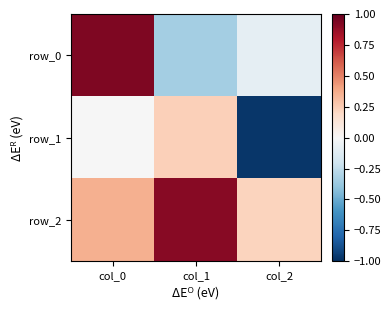

Reading left to right, transcribe all the data shown in this chart.

row_0: col_0=0.9	col_1=-0.3	col_2=-0.1
row_1: col_0=-0.0	col_1=0.2	col_2=-1.0
row_2: col_0=0.4	col_1=0.9	col_2=0.2